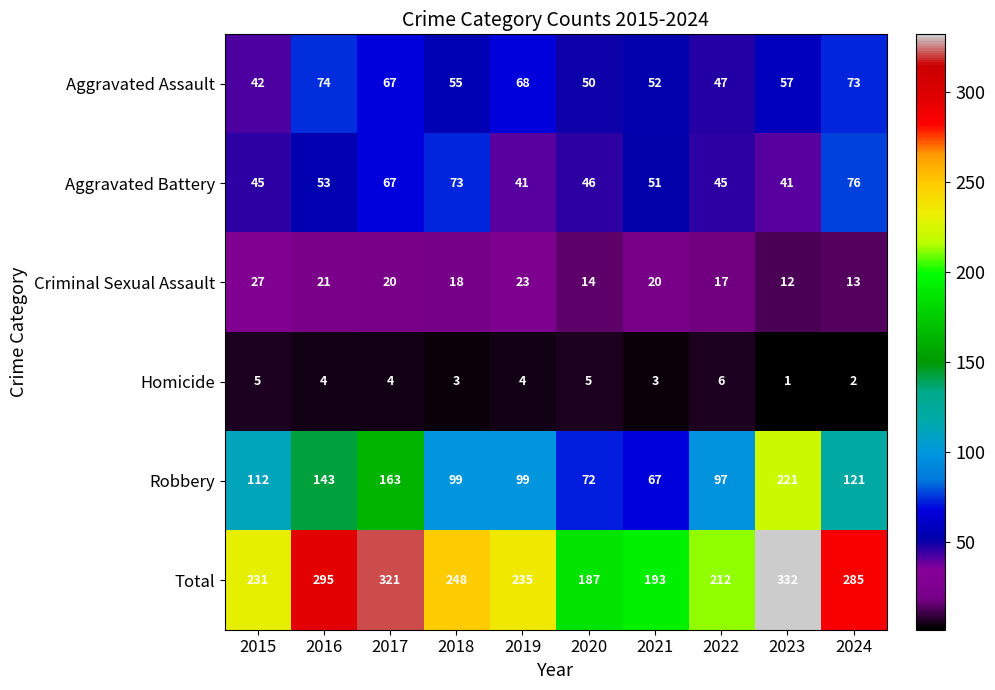

Where is Robbery nearest to the value 144?

2016